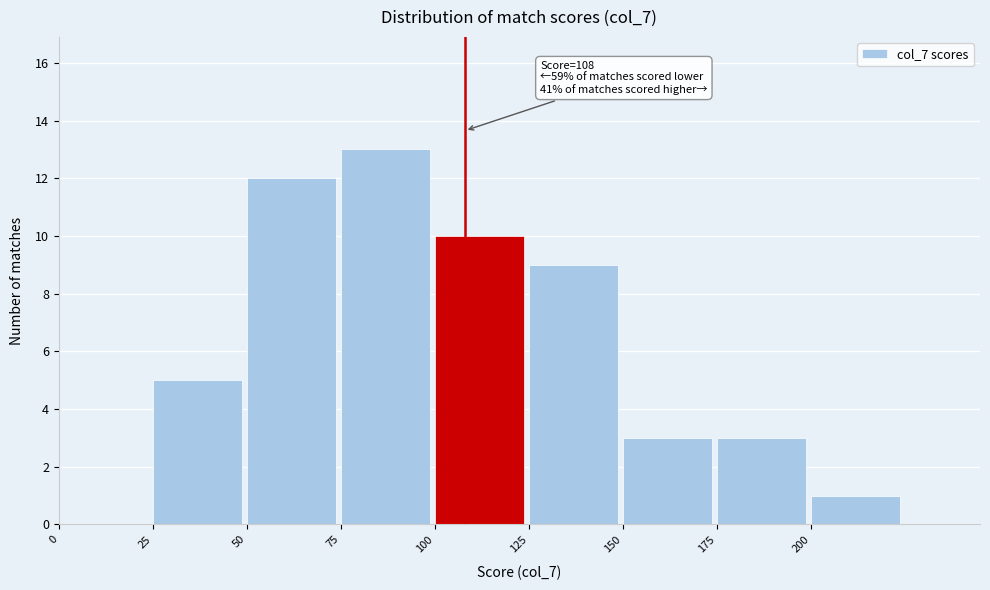

Which range on the x-axis has the tallest bar?

75 to 100